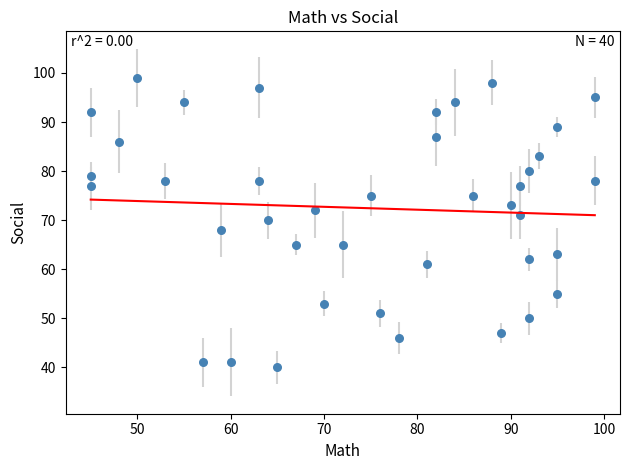

What is the range of X values (max minus min)?

54